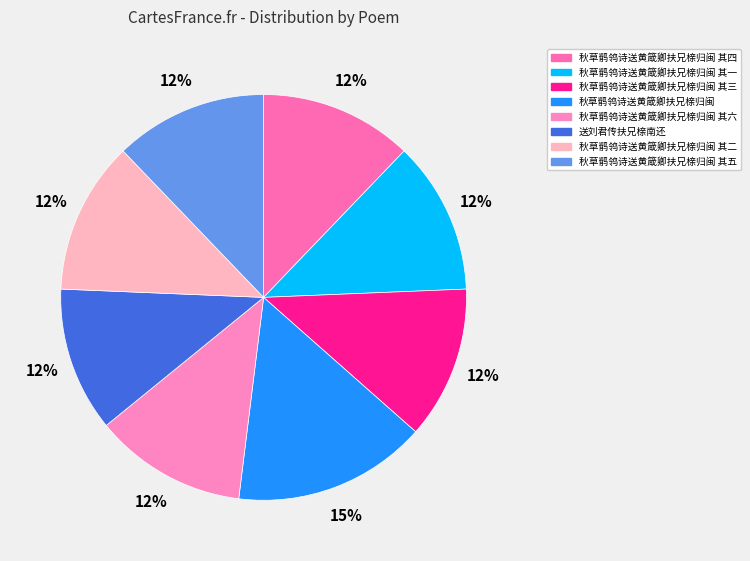

What is the largest slice in the pie chart?

秋草鹡鸰诗送黄箴卿扶兄榇归闽